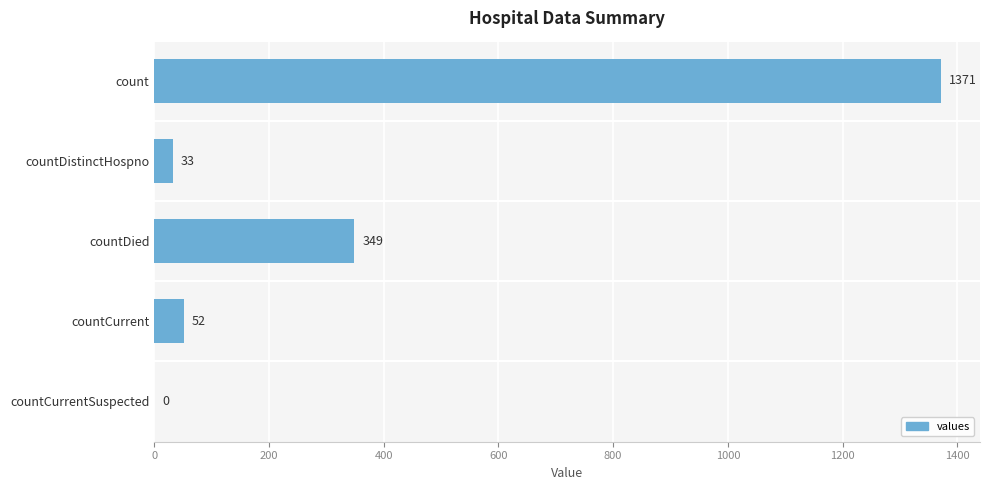

Reading top to bottom, extract all data points from this chart.

count=1371	countDistinctHospno=33	countDied=349	countCurrent=52	countCurrentSuspected=0